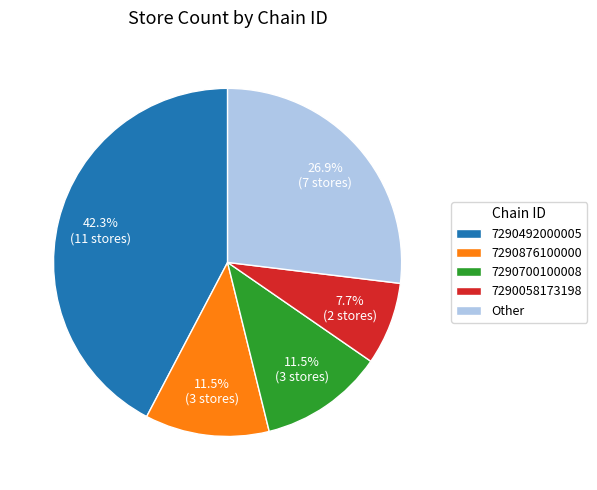

Is there a majority slice in this chart?

No